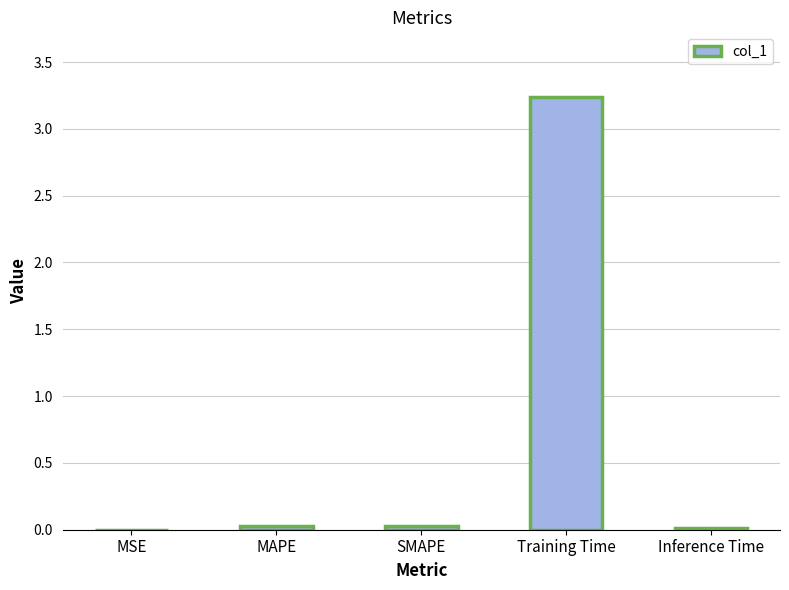

Is it true that the value at Inference Time is 0.0?

True